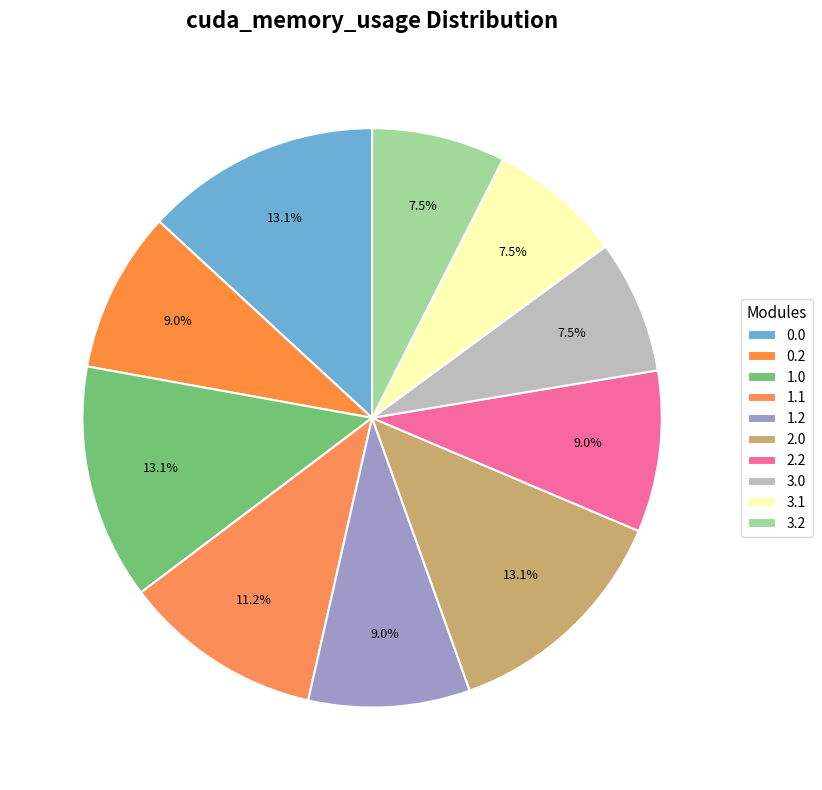

To the nearest percent, what percentage of the pie is 0.2?

9%